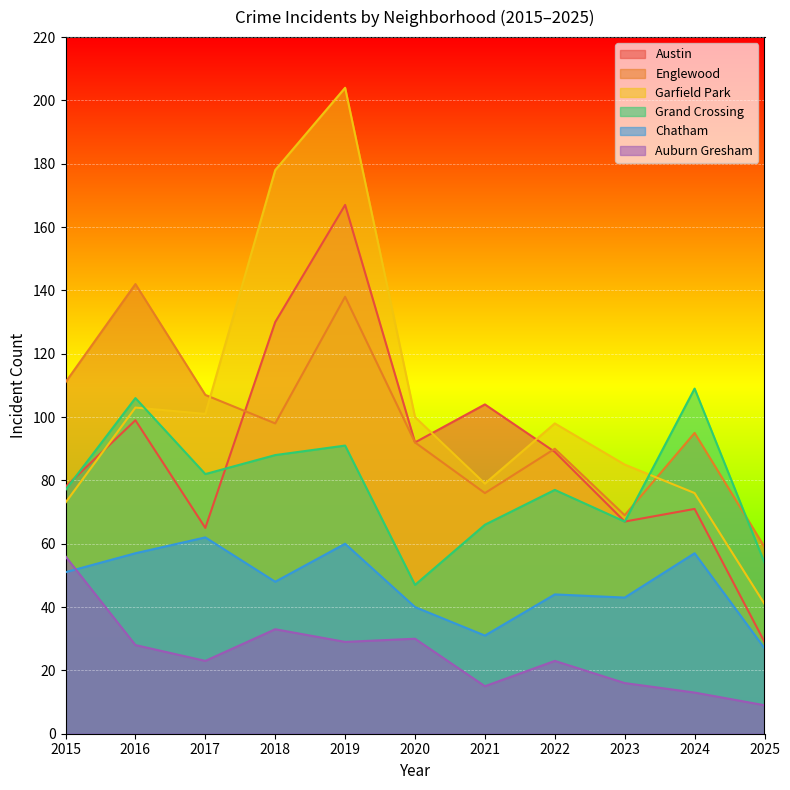

Is the value of Austin at 2025 greater than the value of Garfield Park at 2024?

No